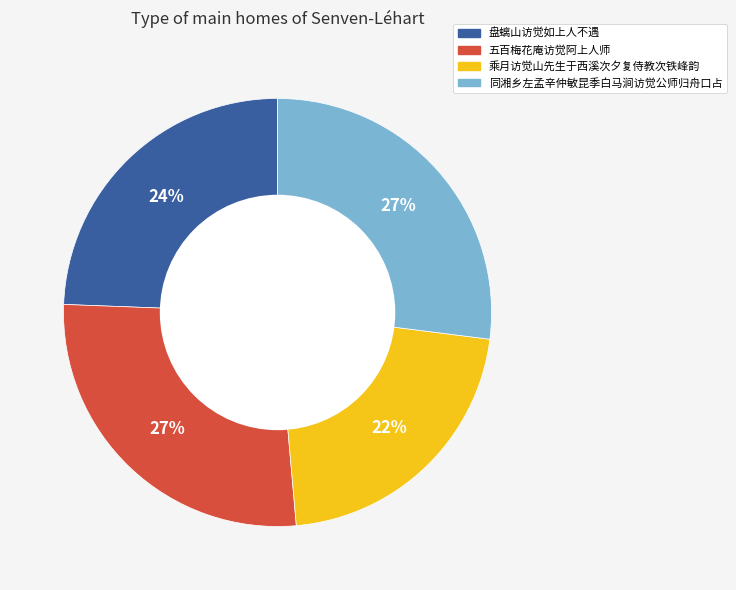

To the nearest percent, what portion does 五百梅花庵访觉阿上人师 represent?

27%